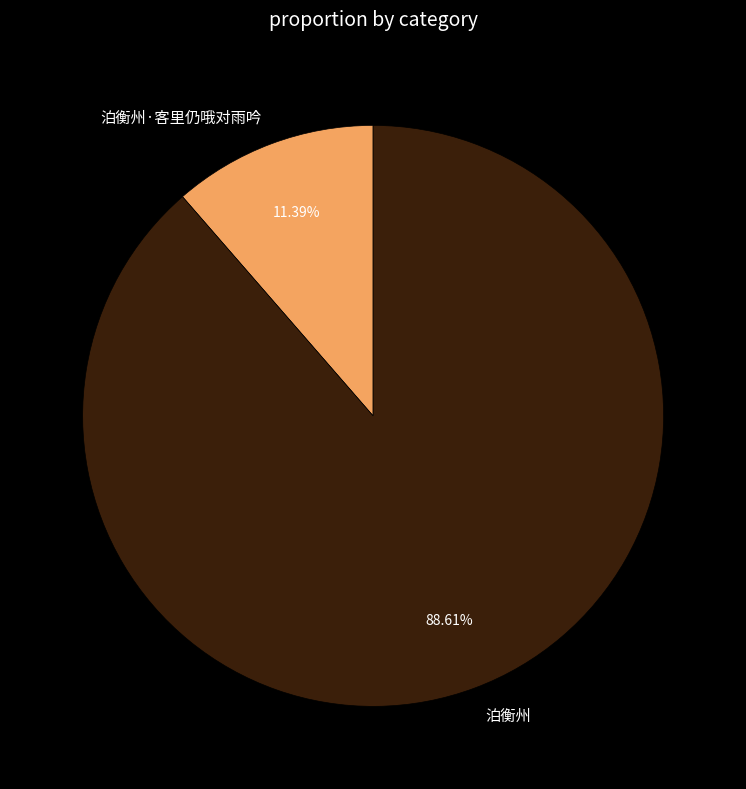

Does 泊衡州·客里仍哦对雨吟 represent more than half of the total?

No